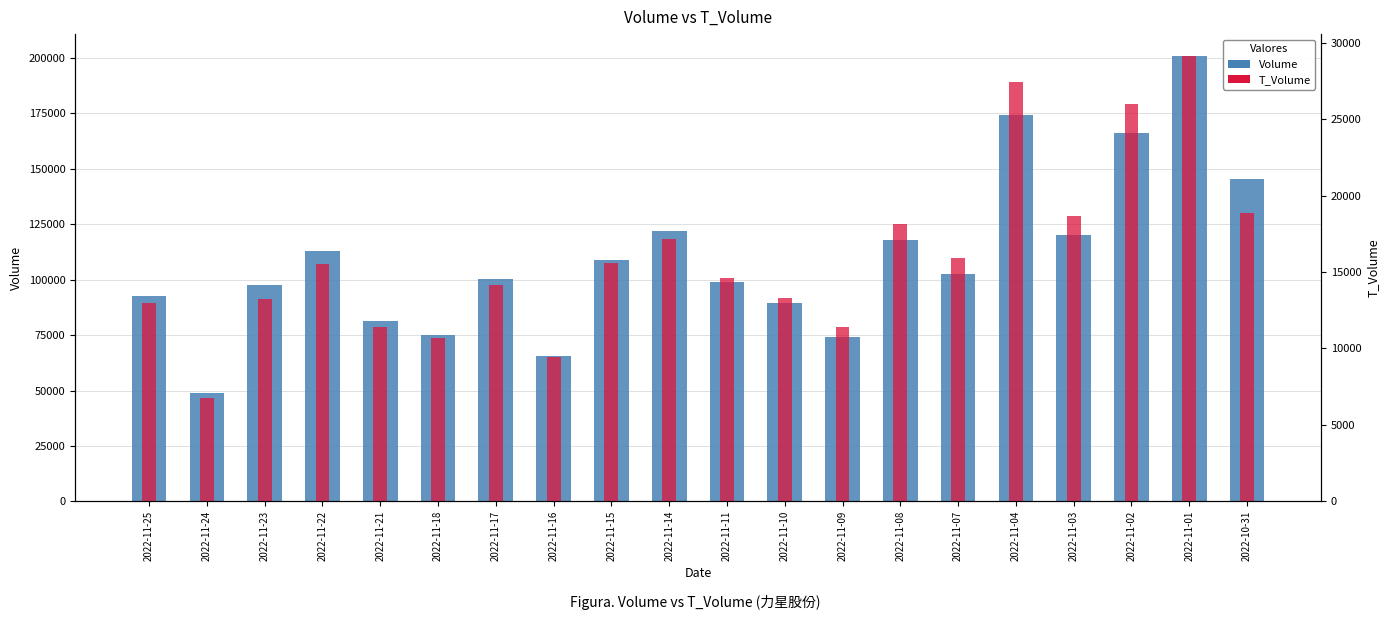

The value of T_Volume at 2022-11-02 is 38893. True or false?

False